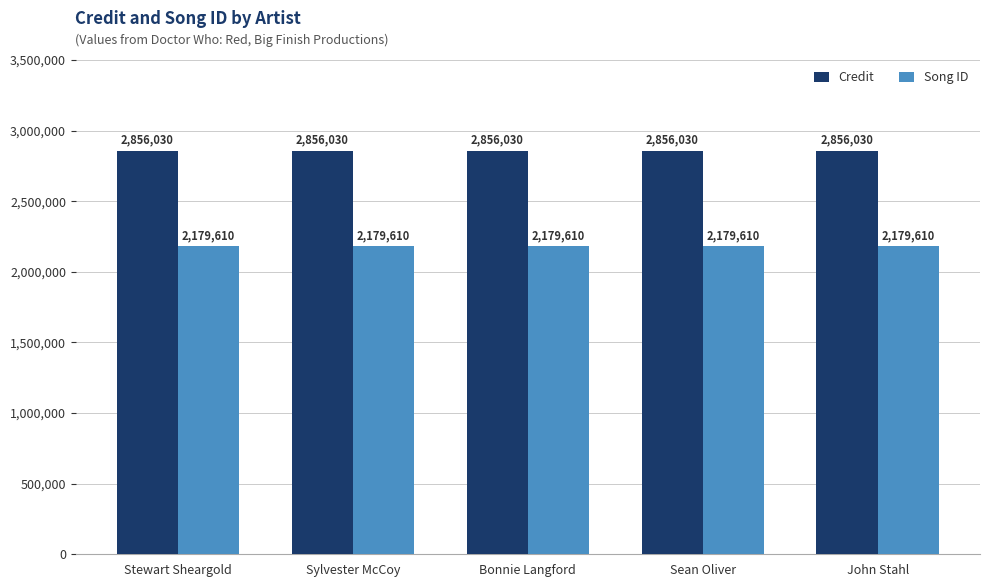

True or false: Credit has a value of 2856030 at Sylvester McCoy.

True